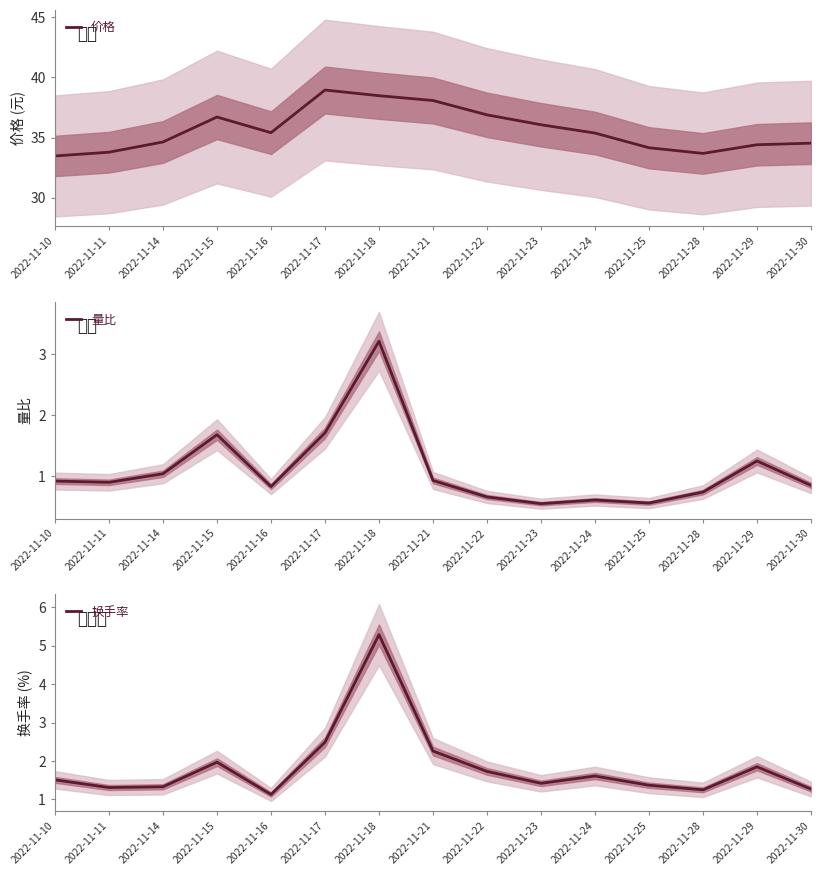

List the labels in order of 换手率 value, largest first.

2022-11-18, 2022-11-17, 2022-11-21, 2022-11-15, 2022-11-29, 2022-11-22, 2022-11-24, 2022-11-10, 2022-11-23, 2022-11-25, 2022-11-14, 2022-11-11, 2022-11-30, 2022-11-28, 2022-11-16